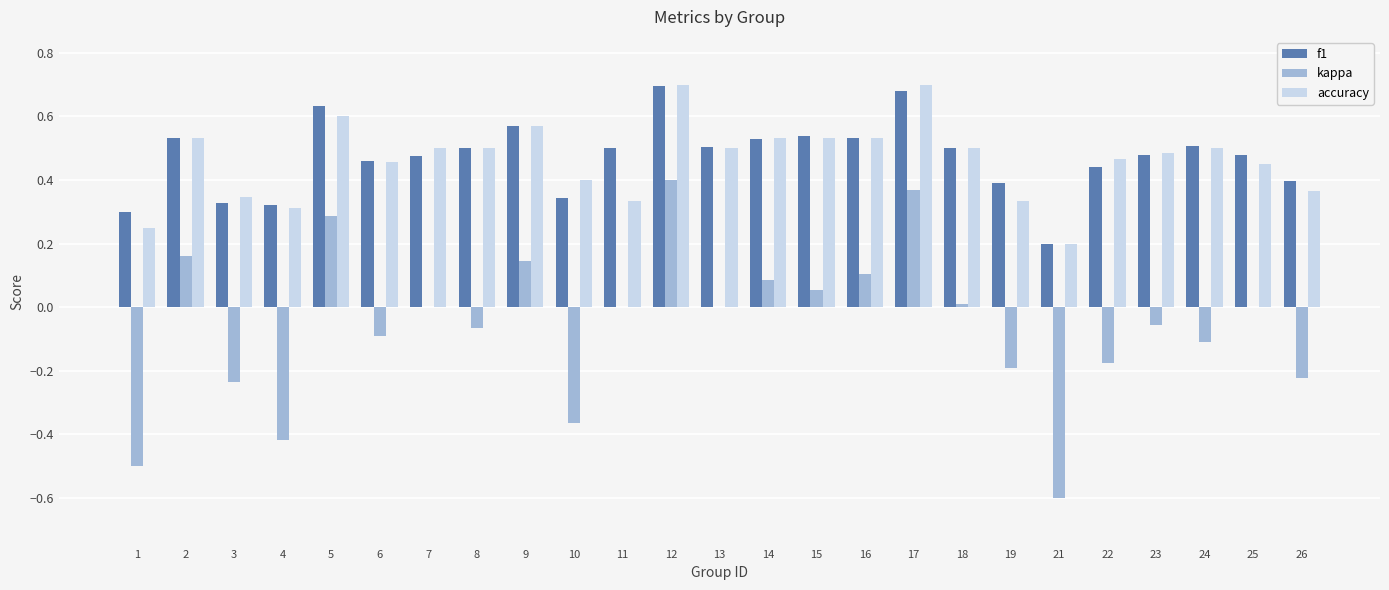

Are the bars horizontal?

No